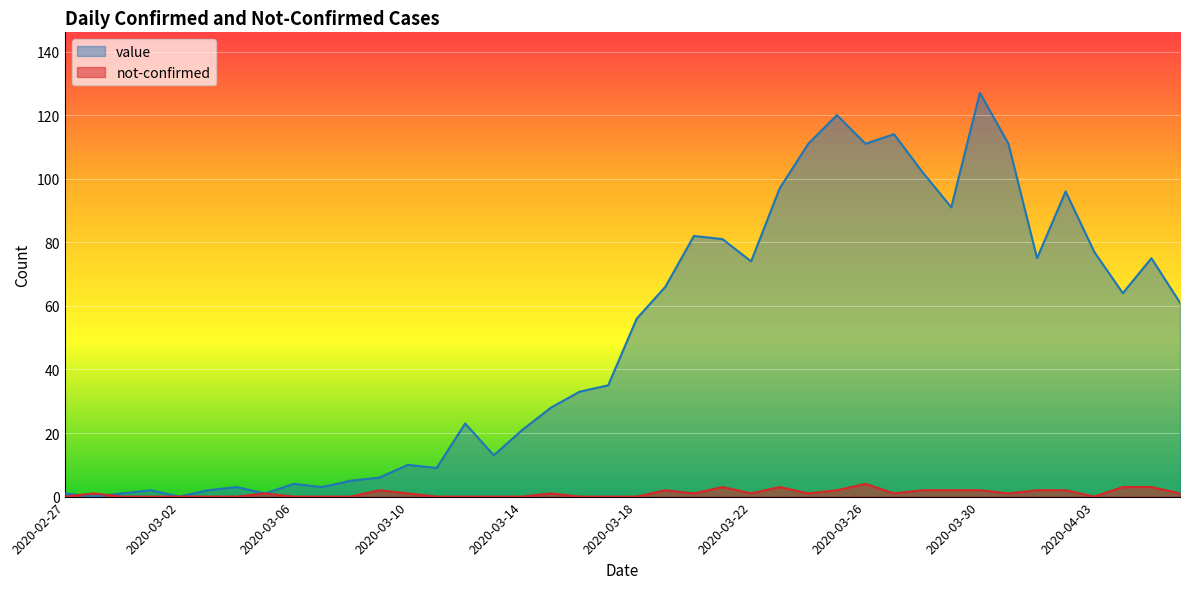

True or false: value and not-confirmed cross at least once.

True